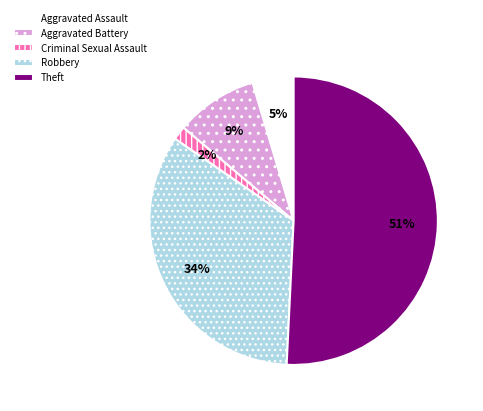

Which has a higher value, Criminal Sexual Assault or Robbery?

Robbery